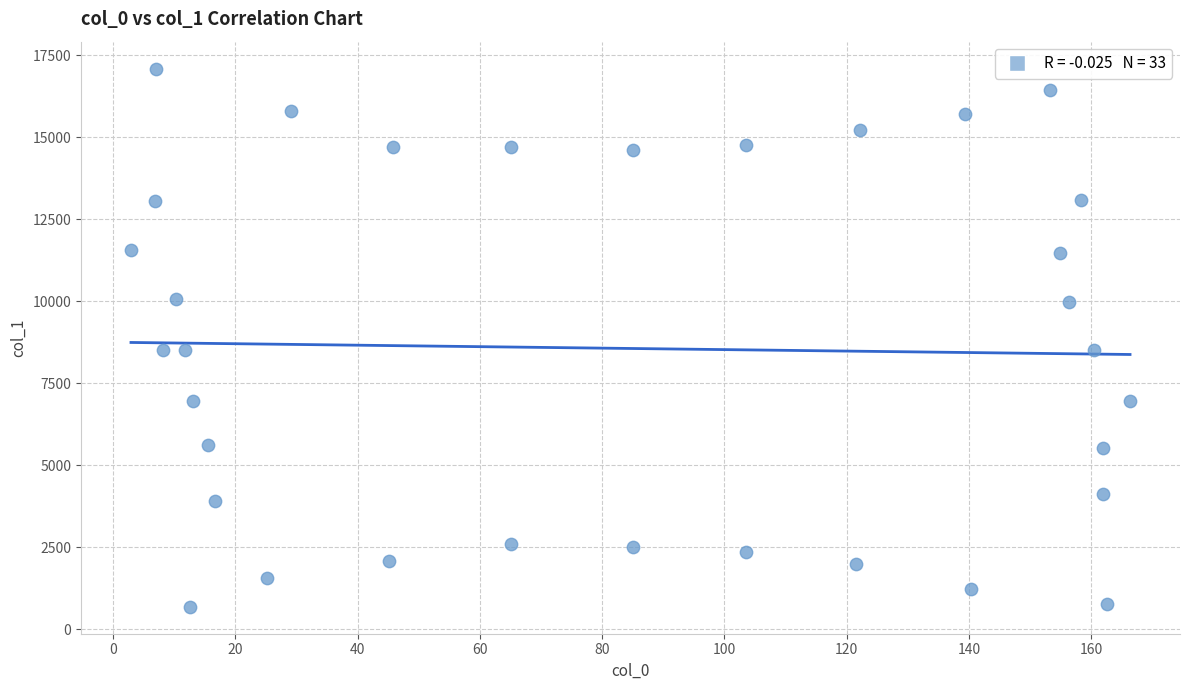

What is the range of X values (max minus min)?

163.4